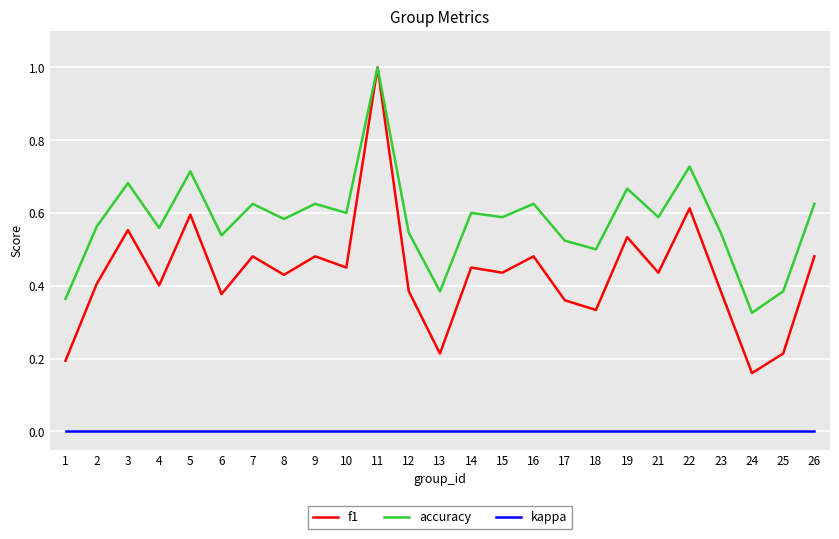

Rank the series at 7 from highest to lowest value.

accuracy, f1, kappa